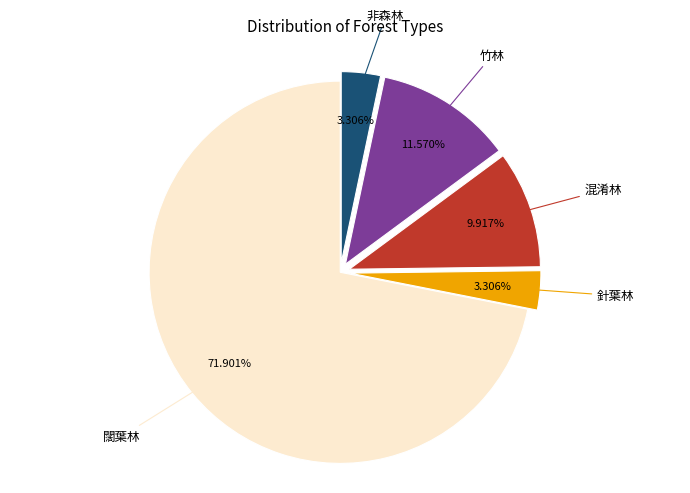

To the nearest percent, what portion does 竹林 represent?

12%